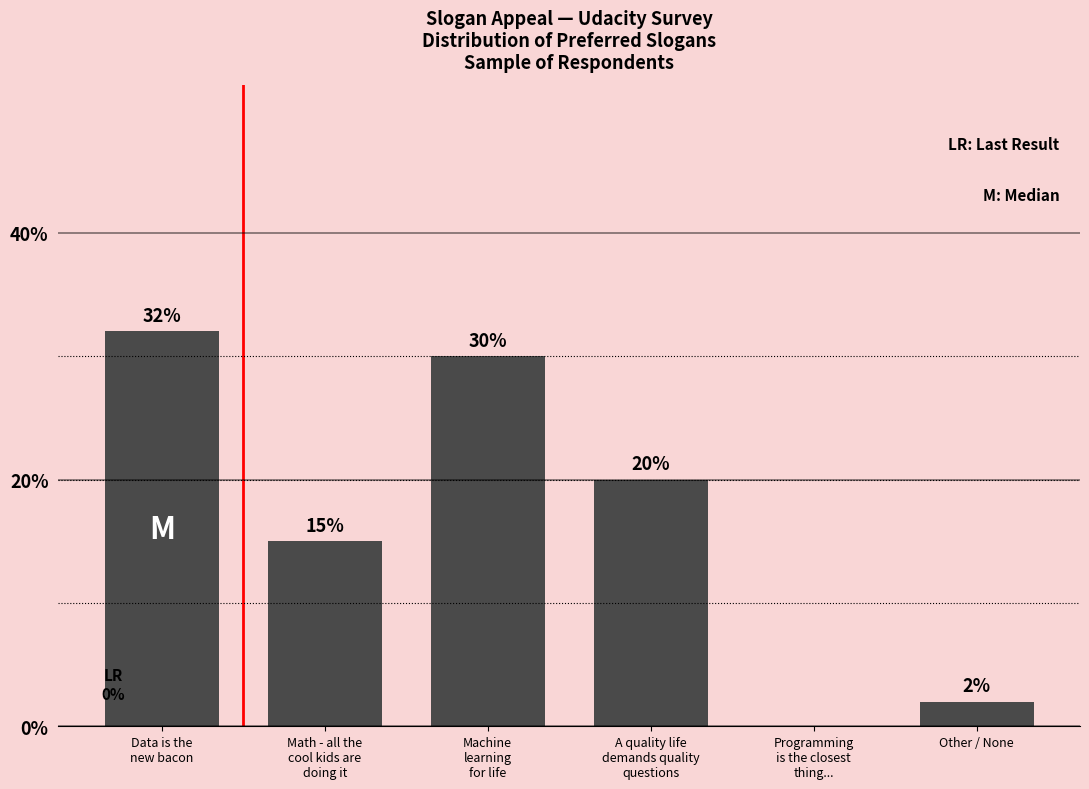

True or false: the data shows 15 at Math - all the
cool kids are
doing it.

True